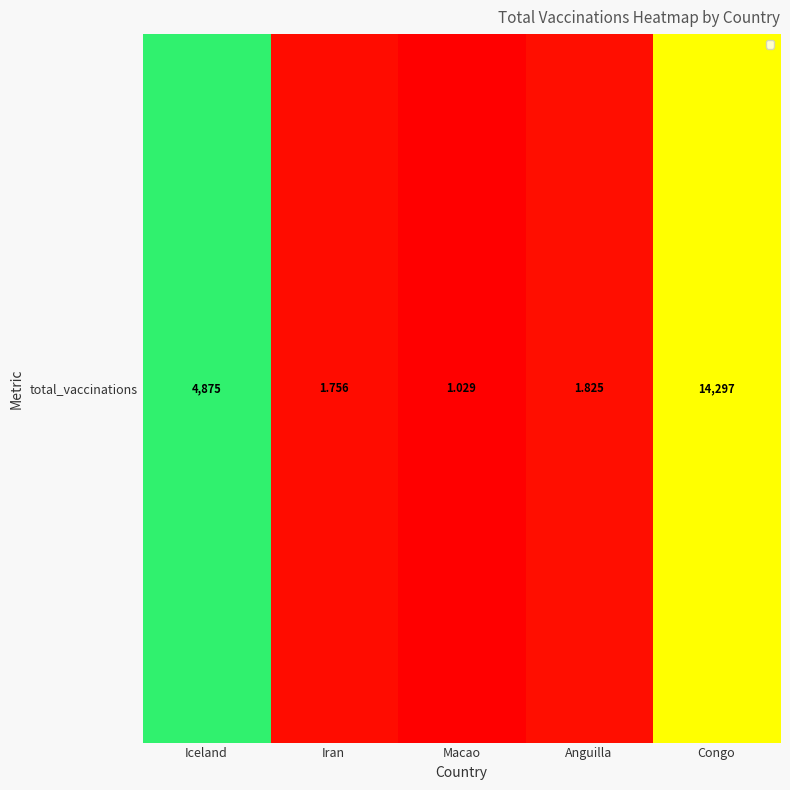

What is the approximate value at Congo?

9.6